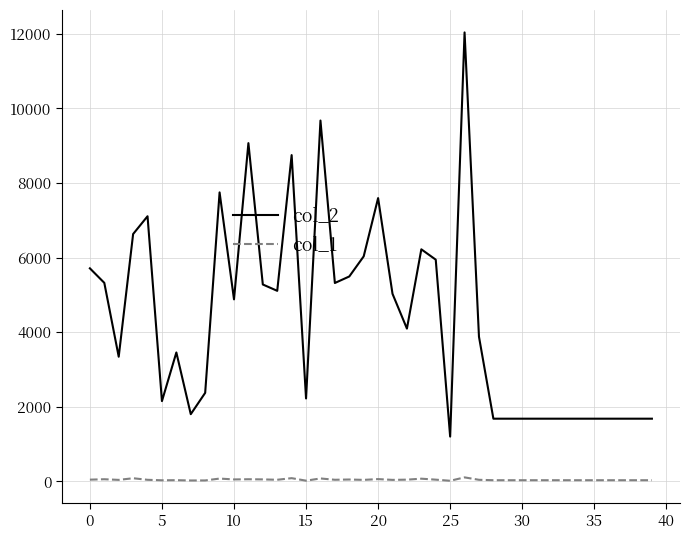

What is the greatest value displayed?

12039